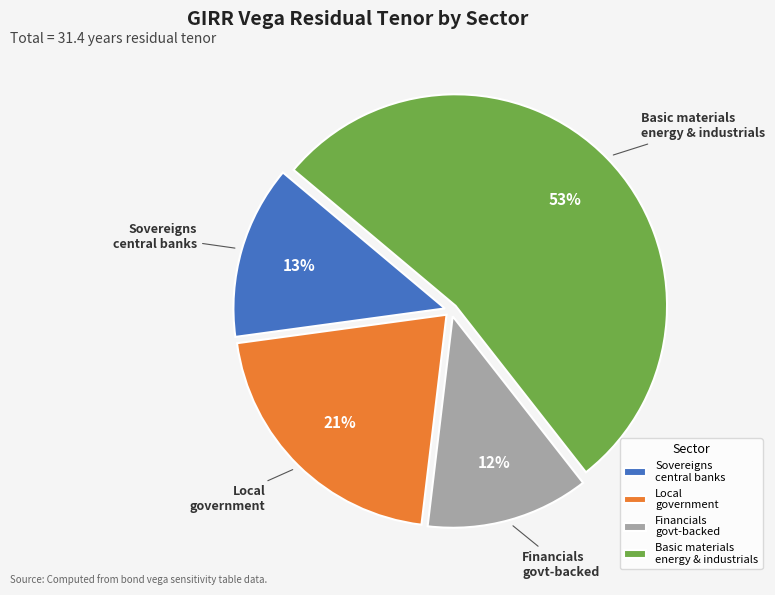

Which category has the biggest portion of the pie?

Basic materials energy & industrials